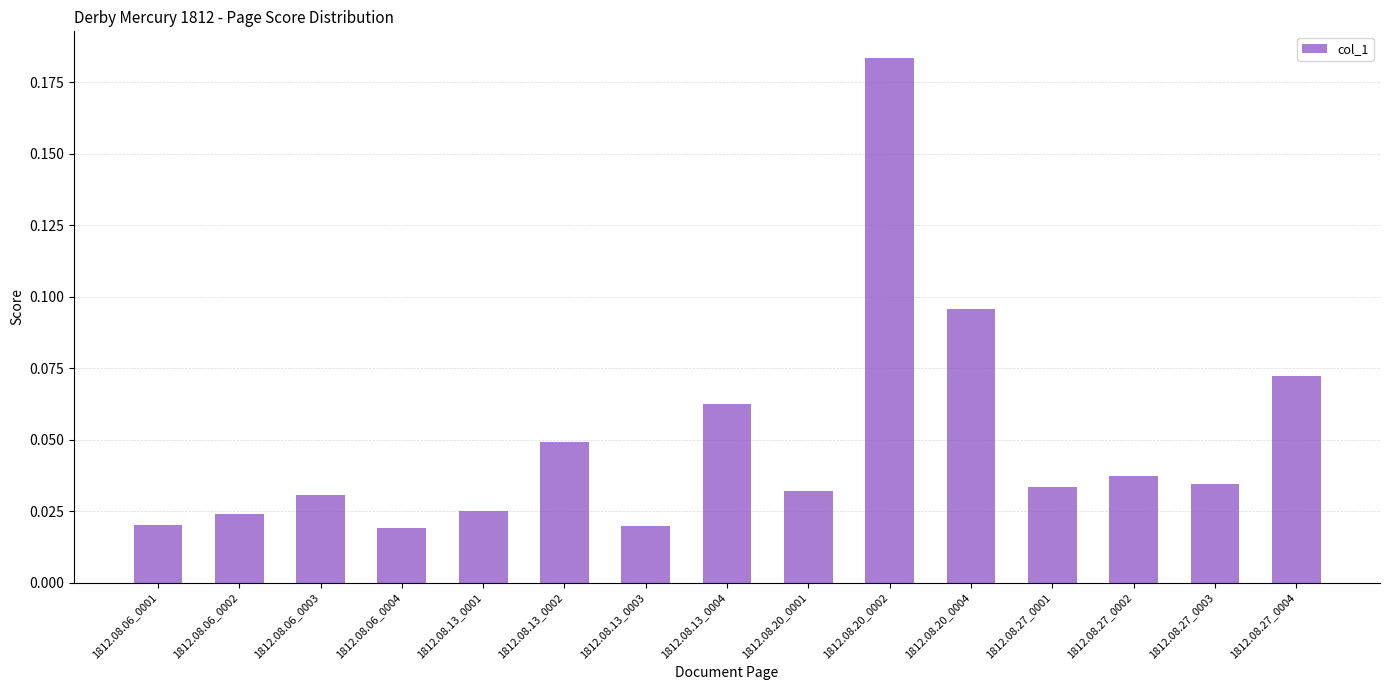

What position from the right is 1812.08.06_0003?

13